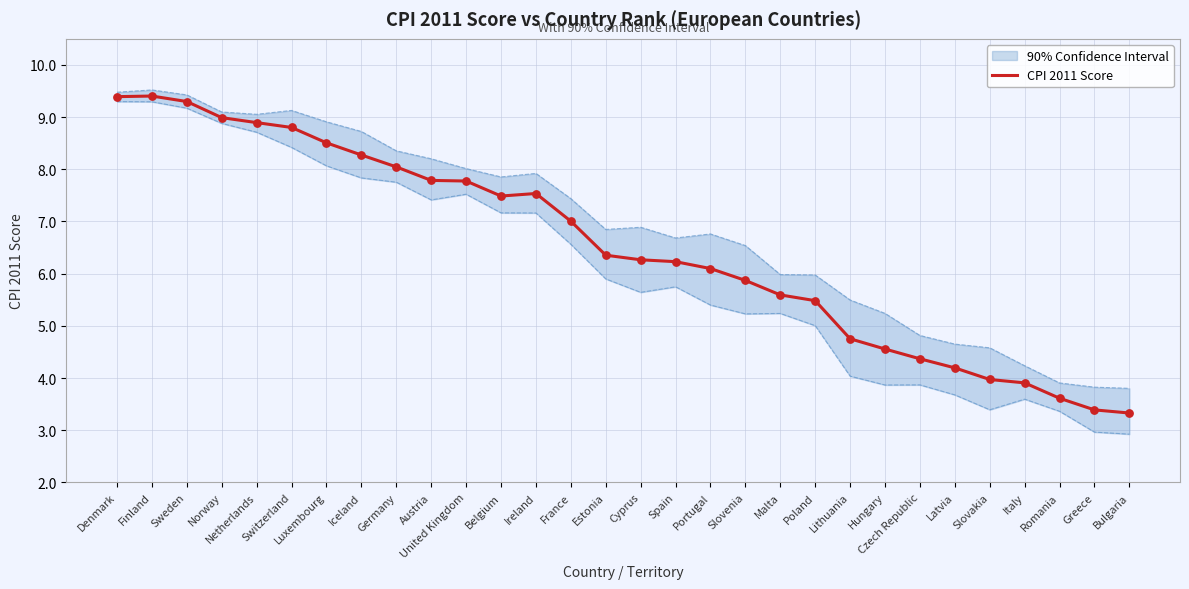

Approximately how many times larger is the value at Spain compared to Italy?

1.6